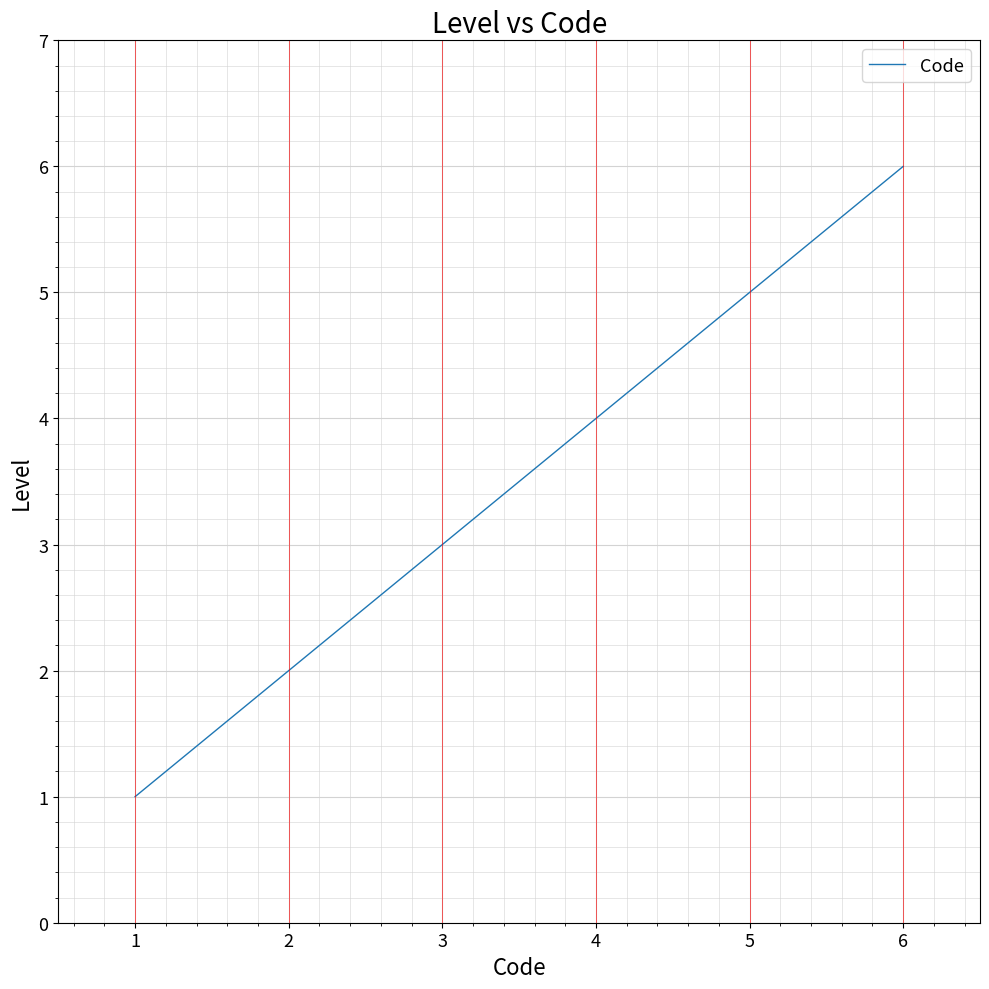

Count the number of data series in this chart.

1